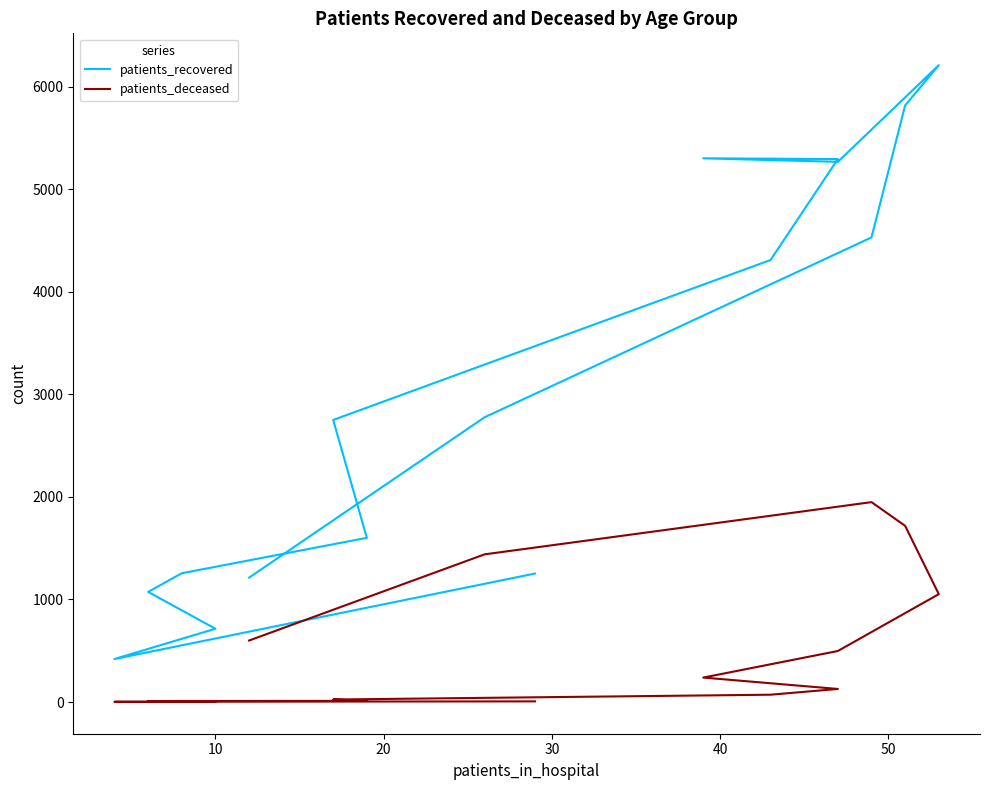

Which series changed the most between 10 and 30?

patients_recovered